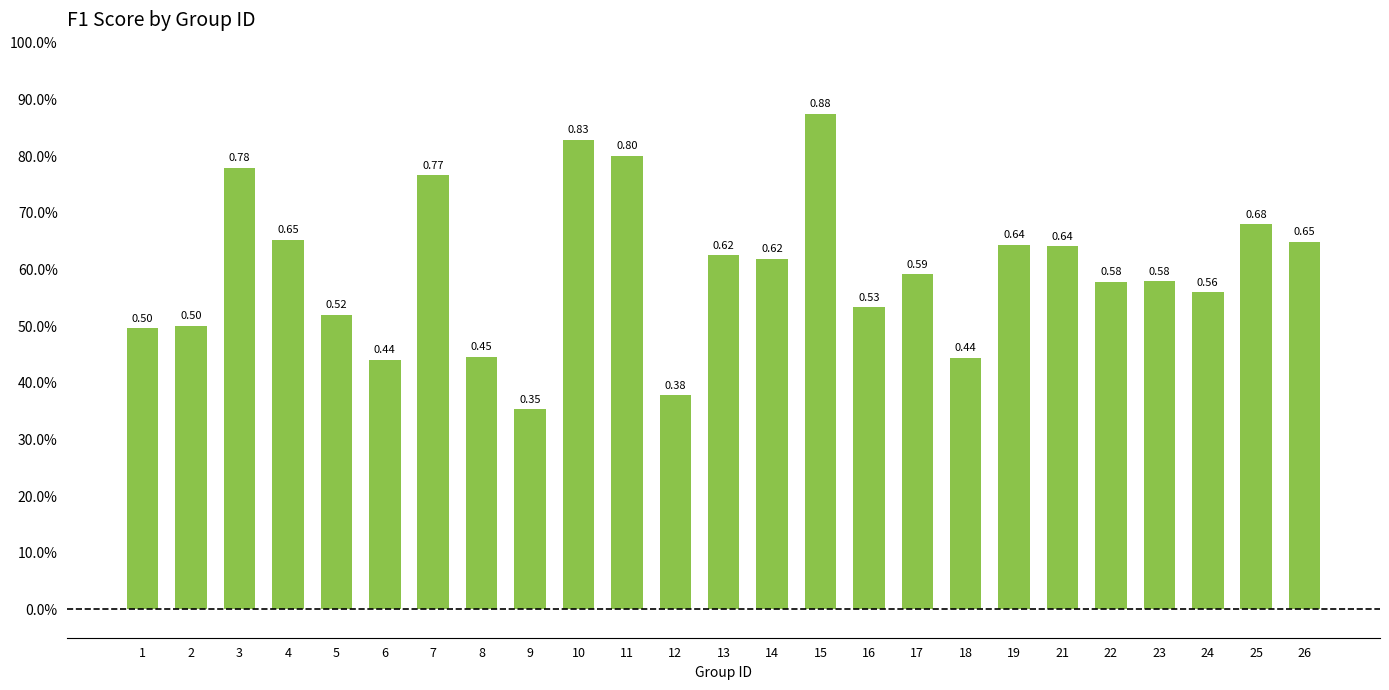

True or false: the data shows 0.4 at 25.

False